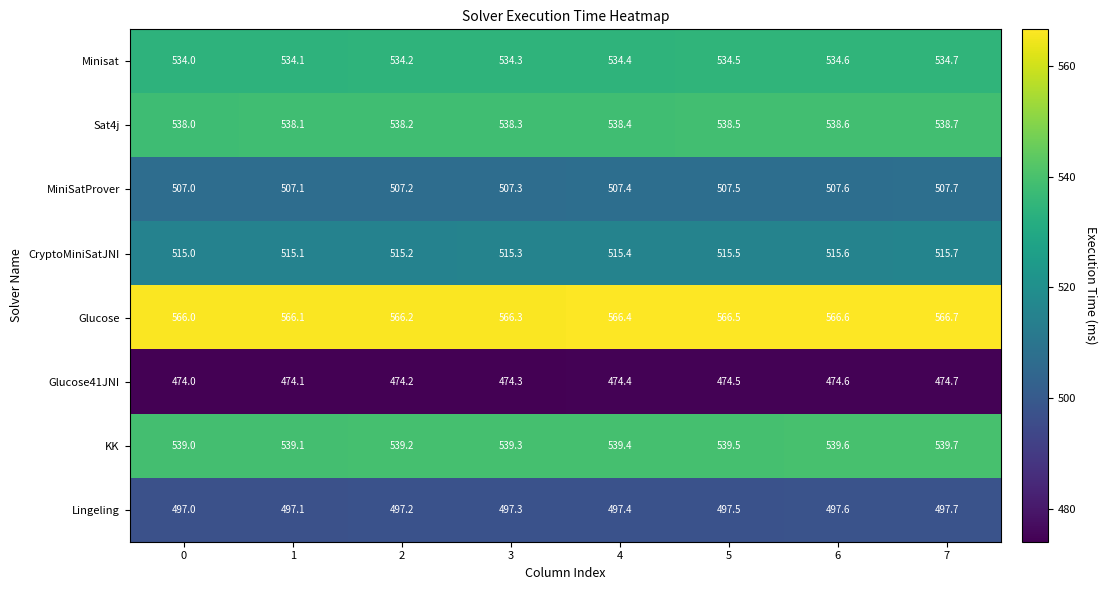

List the series in order of their peak value, highest first.

Glucose, KK, Sat4j, Minisat, CryptoMiniSatJNI, MiniSatProver, Lingeling, Glucose41JNI